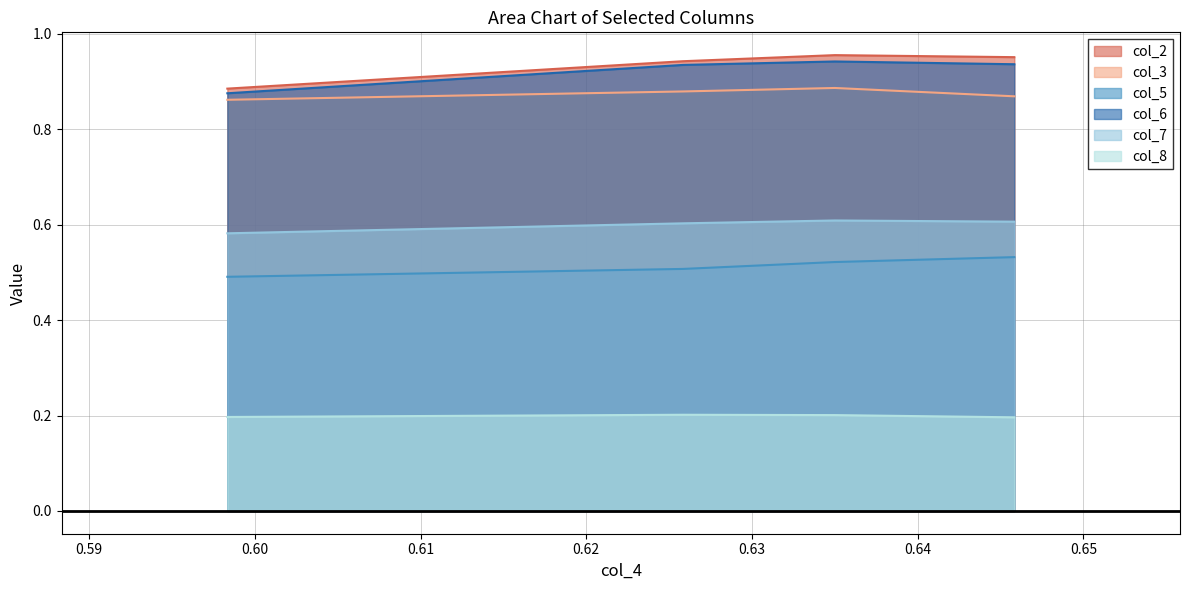

What are all the series names shown in the legend?

col_2, col_3, col_5, col_6, col_7, col_8